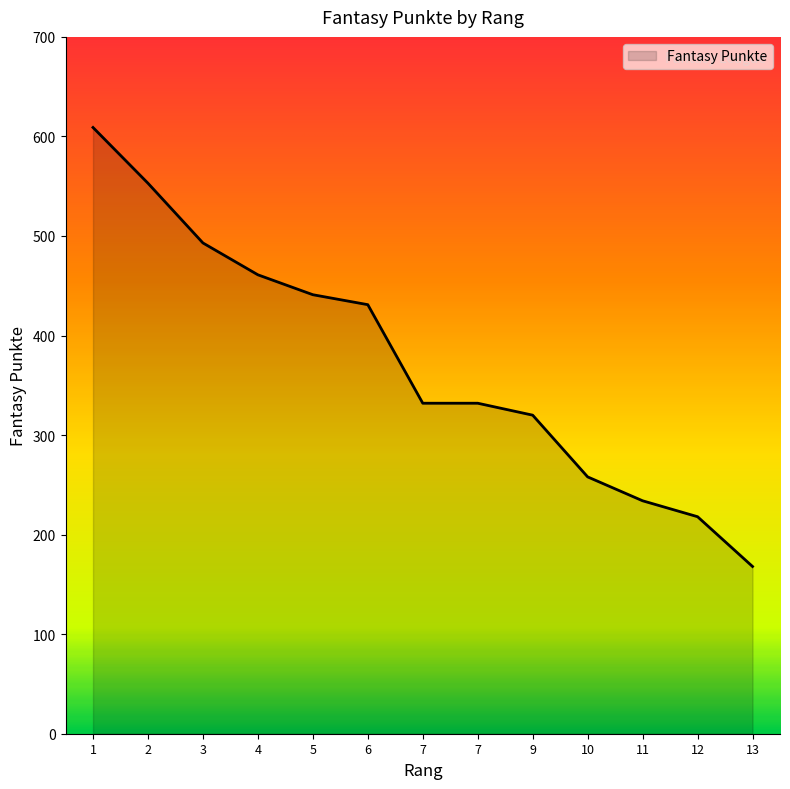

How many lines are shown in the chart?

1